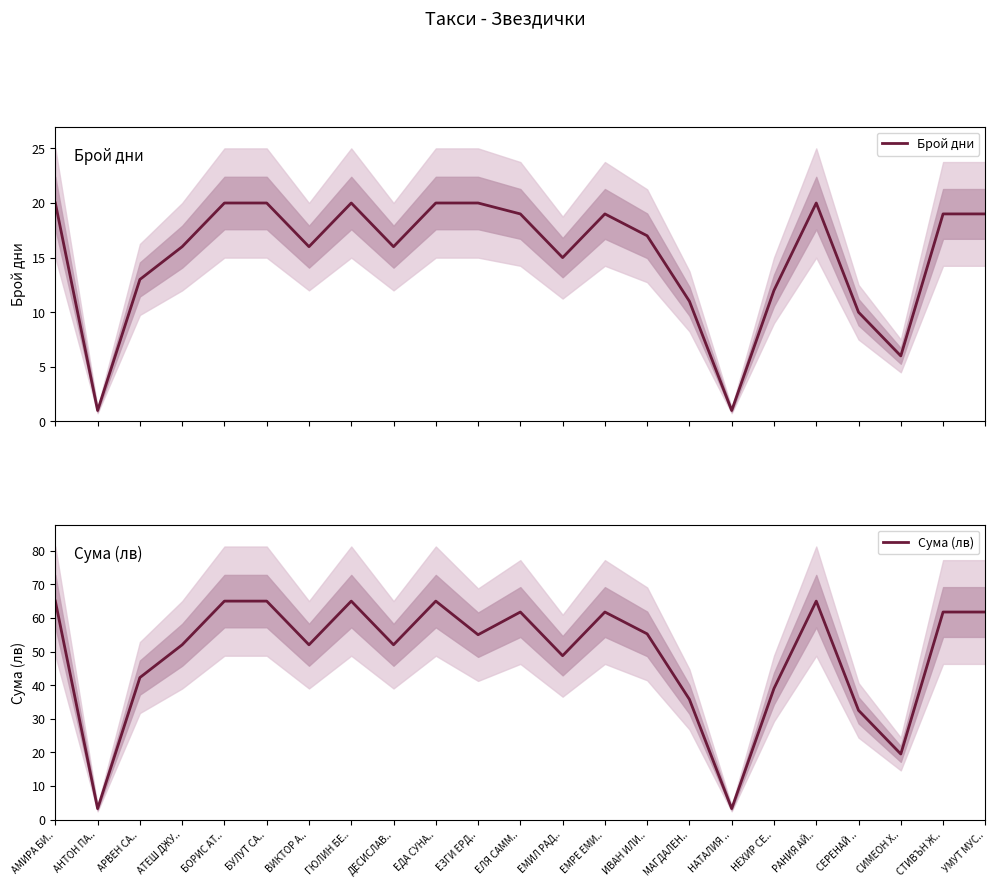

What is the highest value of the Брой дни series?

20